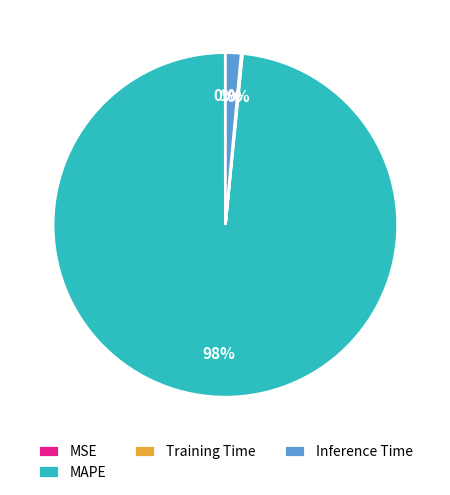

Is it true that Inference Time is 1% of the pie?

True